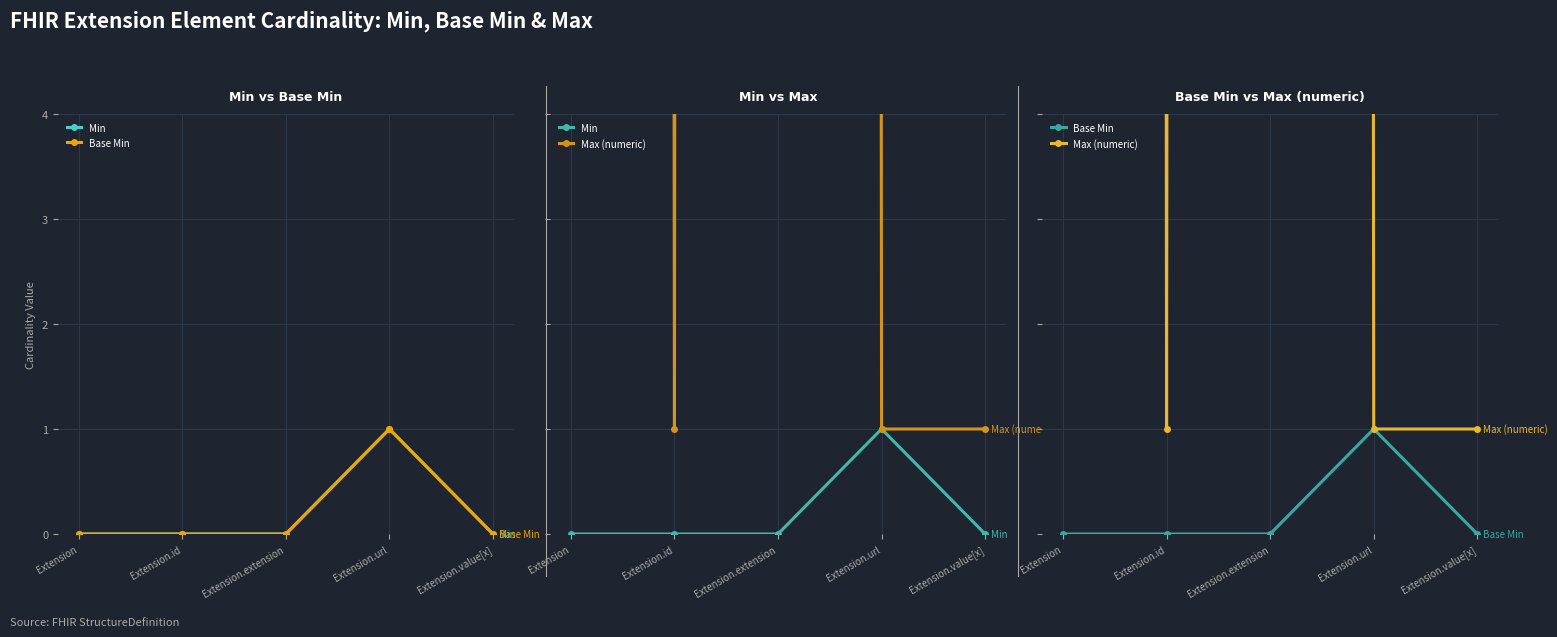

True or false: Min and Base Min intersect in this chart.

False